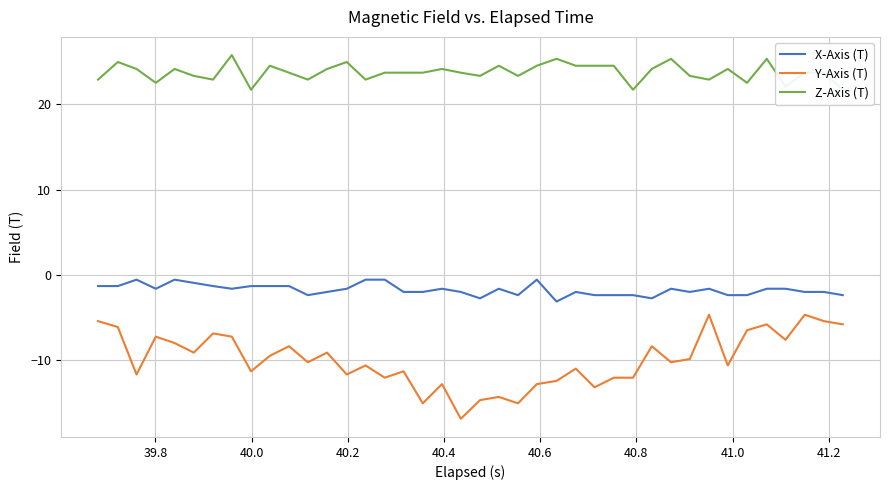

What is the value of the X-Axis (T) point at the 34th from the left?

-2.4